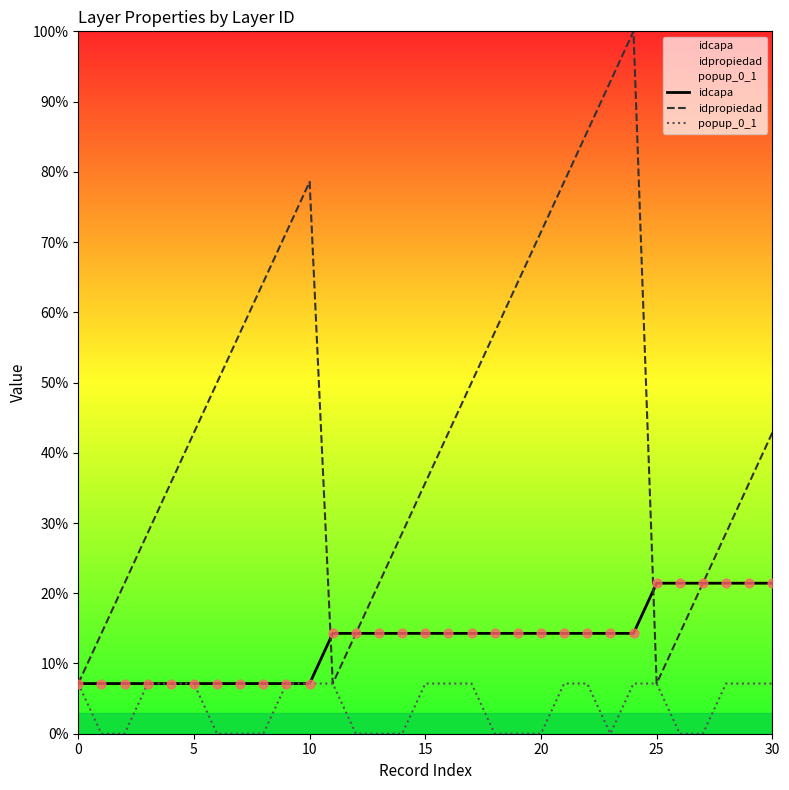

Which series has the largest total across all categories?

idpropiedad